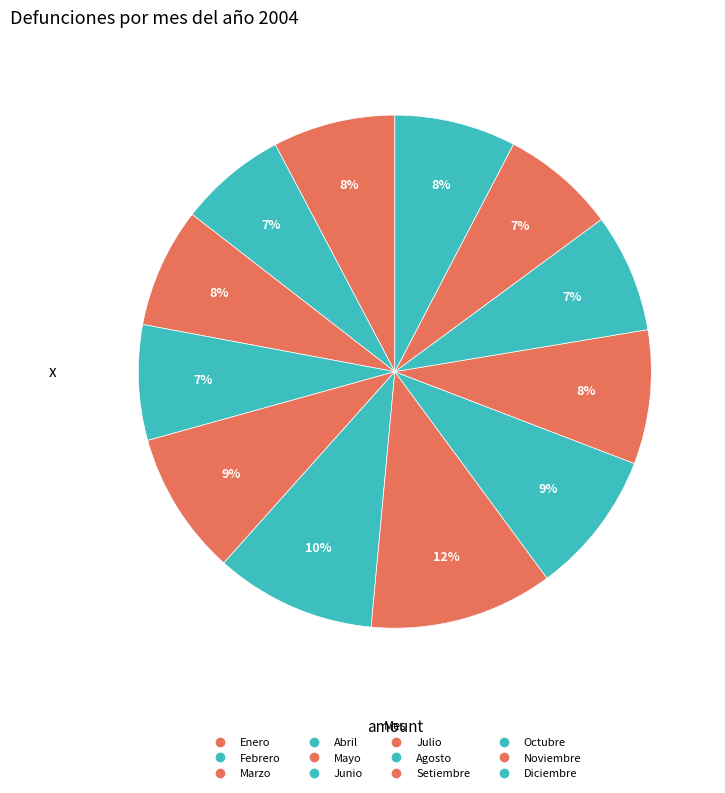

To the nearest percent, what percentage of the pie is Diciembre?

8%